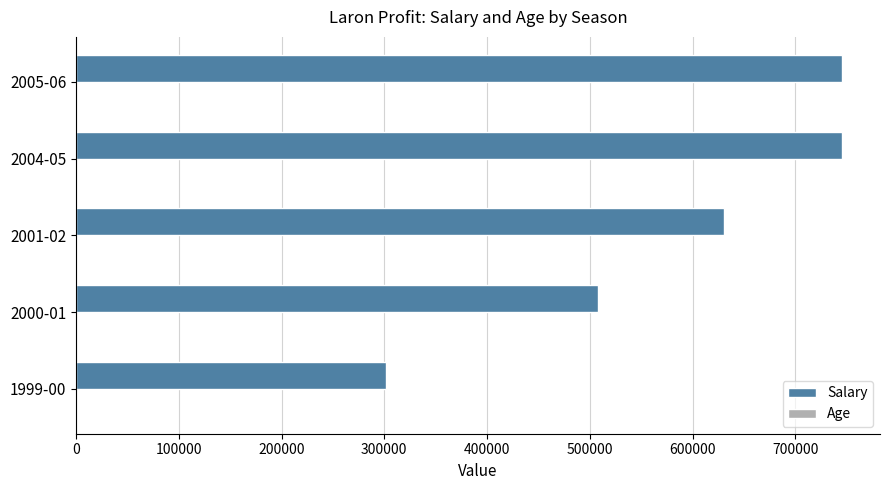

What is the sum of all Salary values?

2931019